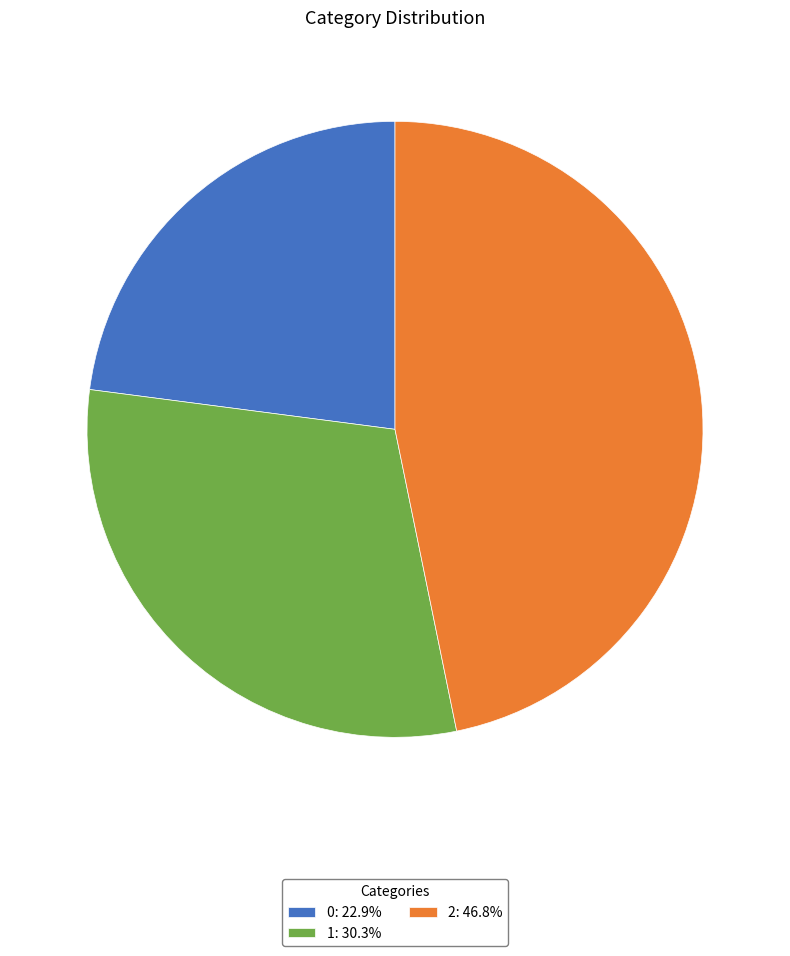

Does 1: 30.3% represent more than half of the total?

No